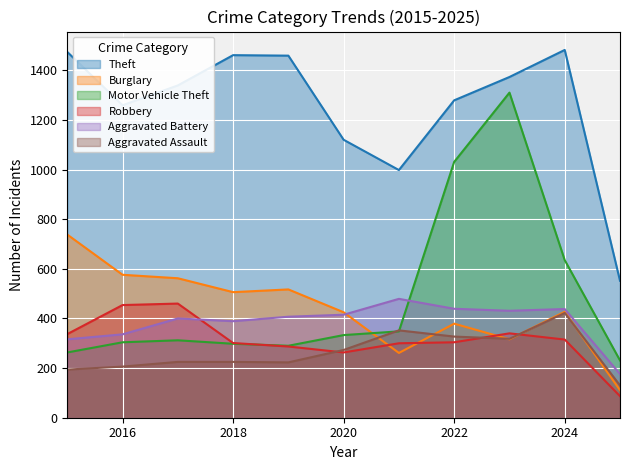

Between which two adjacent categories do Aggravated Battery and Motor Vehicle Theft first intersect?

2021 and 2022